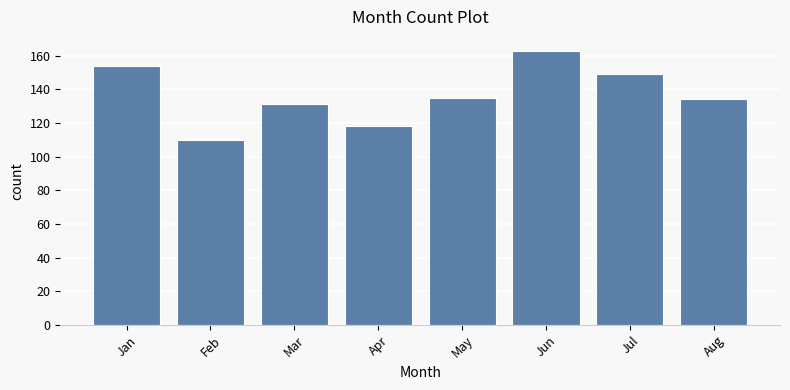

Reading right to left, extract all data points from this chart.

Aug=134	Jul=149	Jun=163	May=135	Apr=118	Mar=131	Feb=110	Jan=154